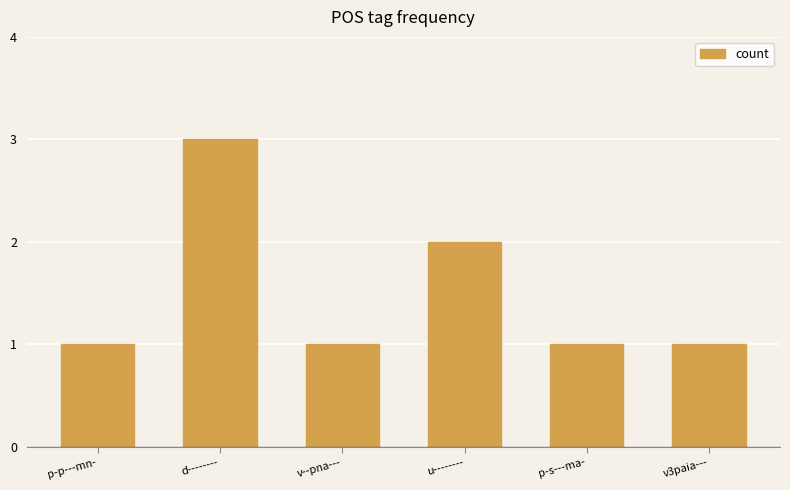

The value at p-s---ma- is 0. True or false?

False